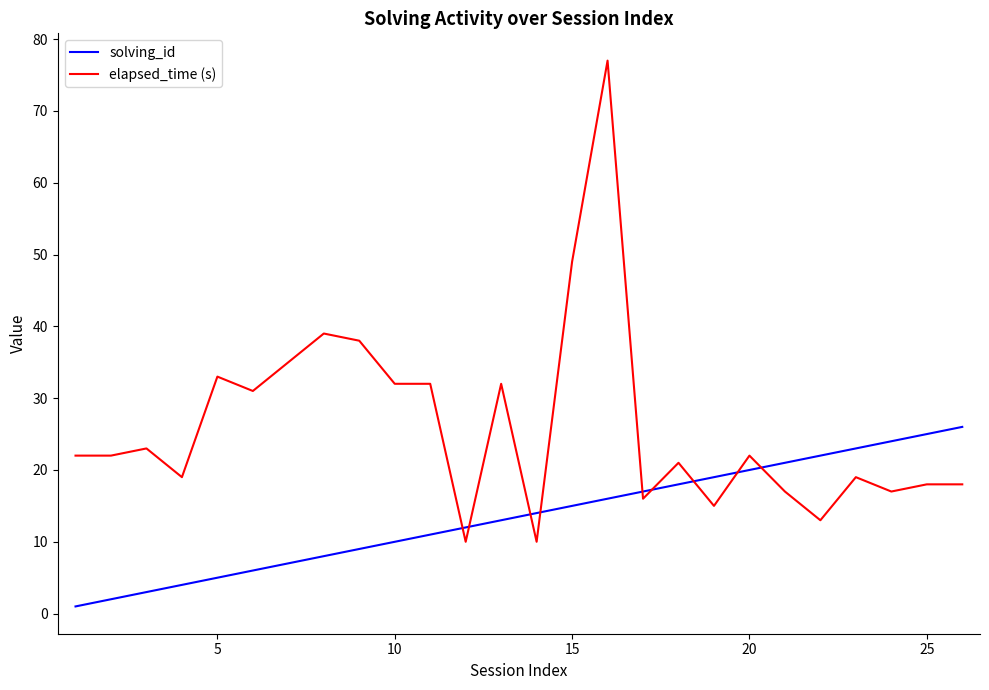

Which series ends up on top after the final intersection of solving_id and elapsed_time (s)?

solving_id